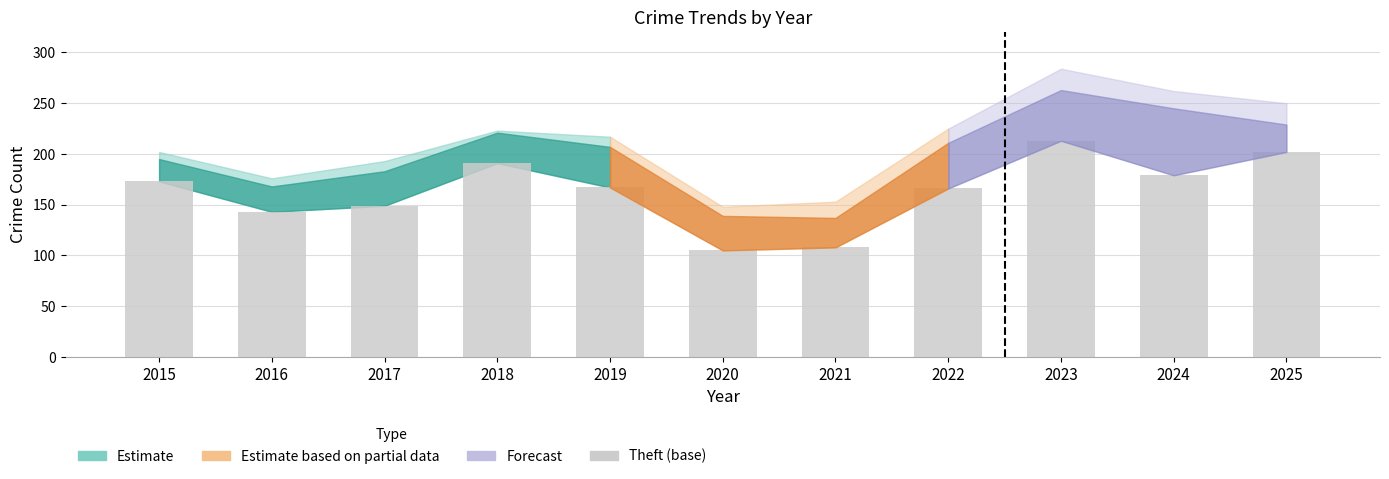

What is the change in value from 2019 to 2020?

-62